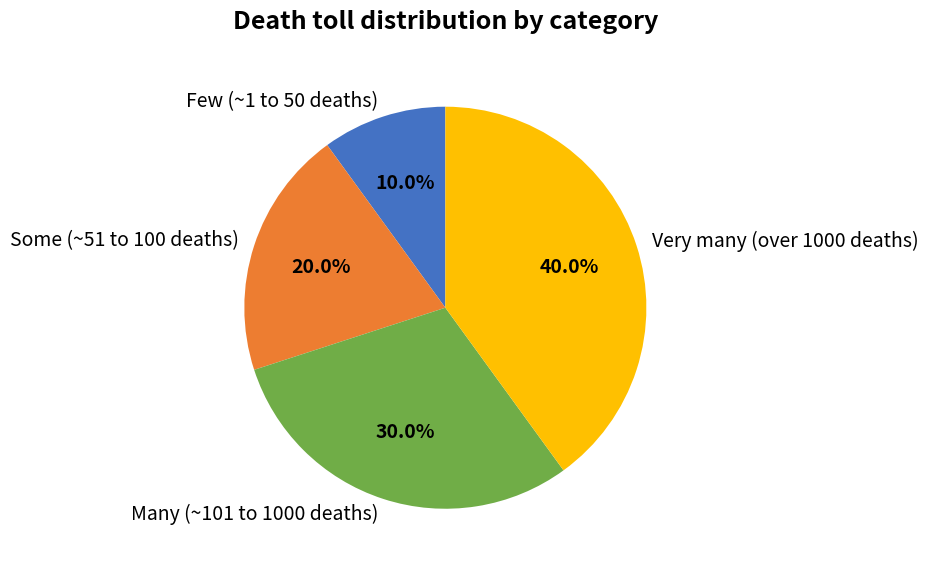

Which has a higher value, Some (~51 to 100 deaths) or Few (~1 to 50 deaths)?

Some (~51 to 100 deaths)